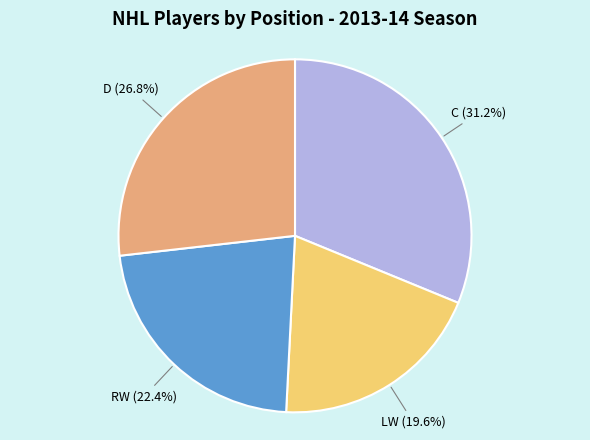

Does any single category account for the majority?

No